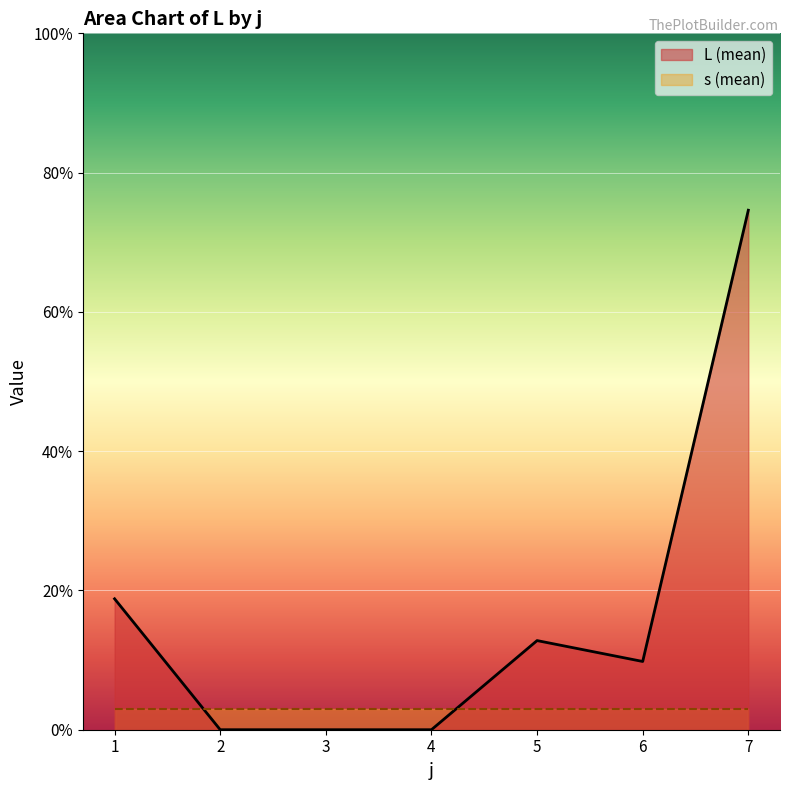

Rank the series by their maximum value, from highest to lowest.

L (mean), s (mean)